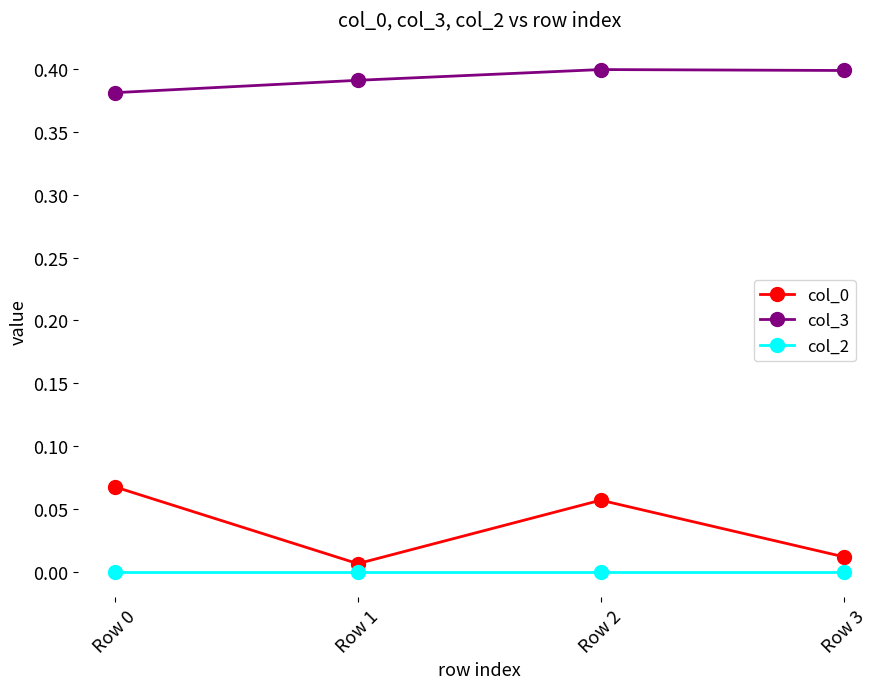

True or false: col_3 has a value of 0.2 at Row 0.

False